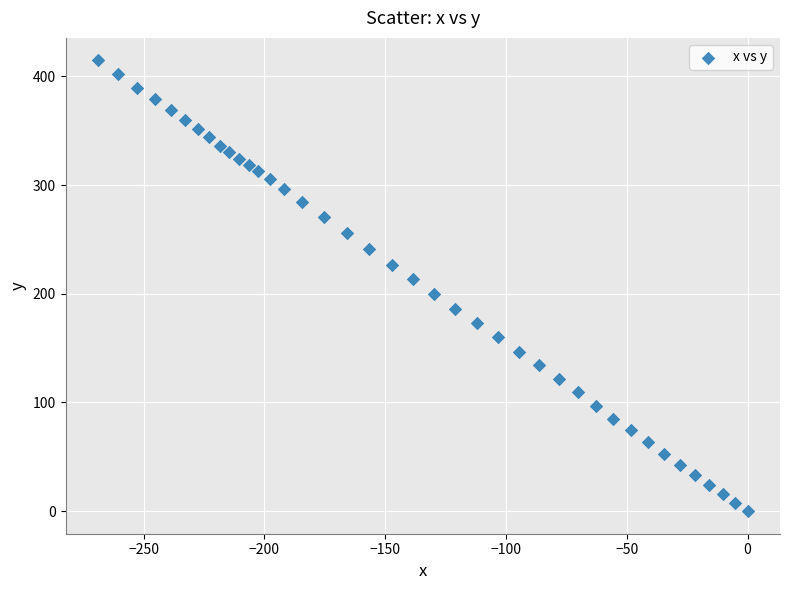

What is the range of X values (max minus min)?

268.9